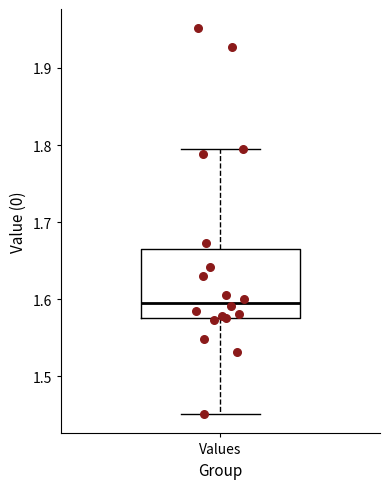

Read this box plot against the y-axis: the position of the median line, the range covered by the box, and the ends of both whiskers. The values are not printed on the chart, so give them approximately, as read against the axis.

median 1.60, box 1.58 to 1.67, whiskers 1.45 to 1.80